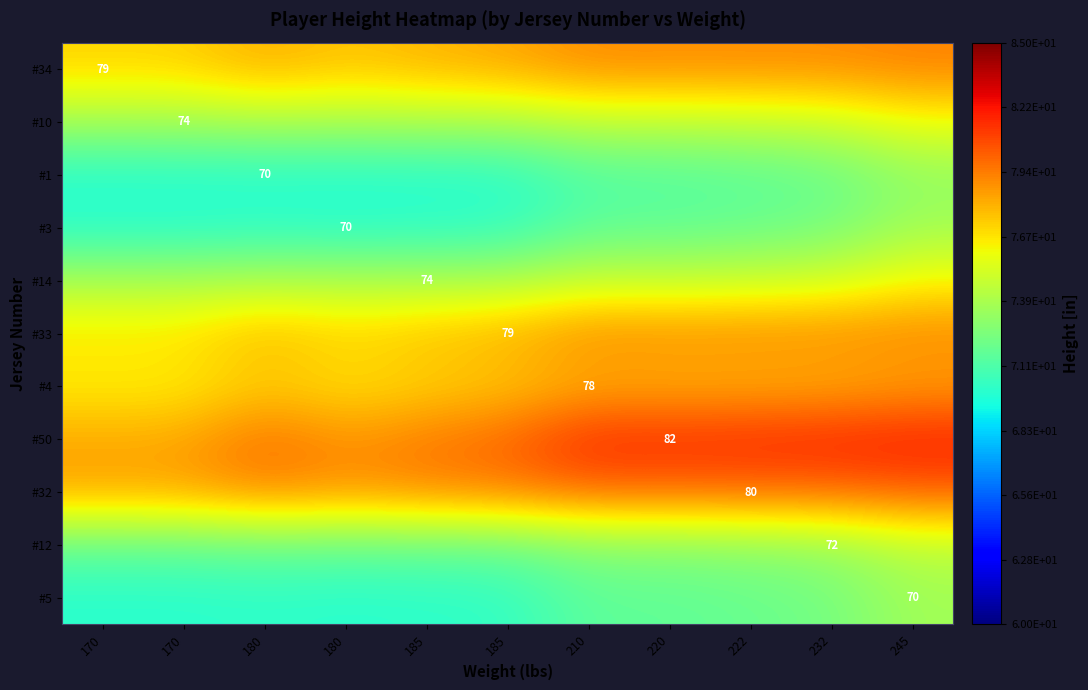

At which category does the chart reach its minimum across all series?

170